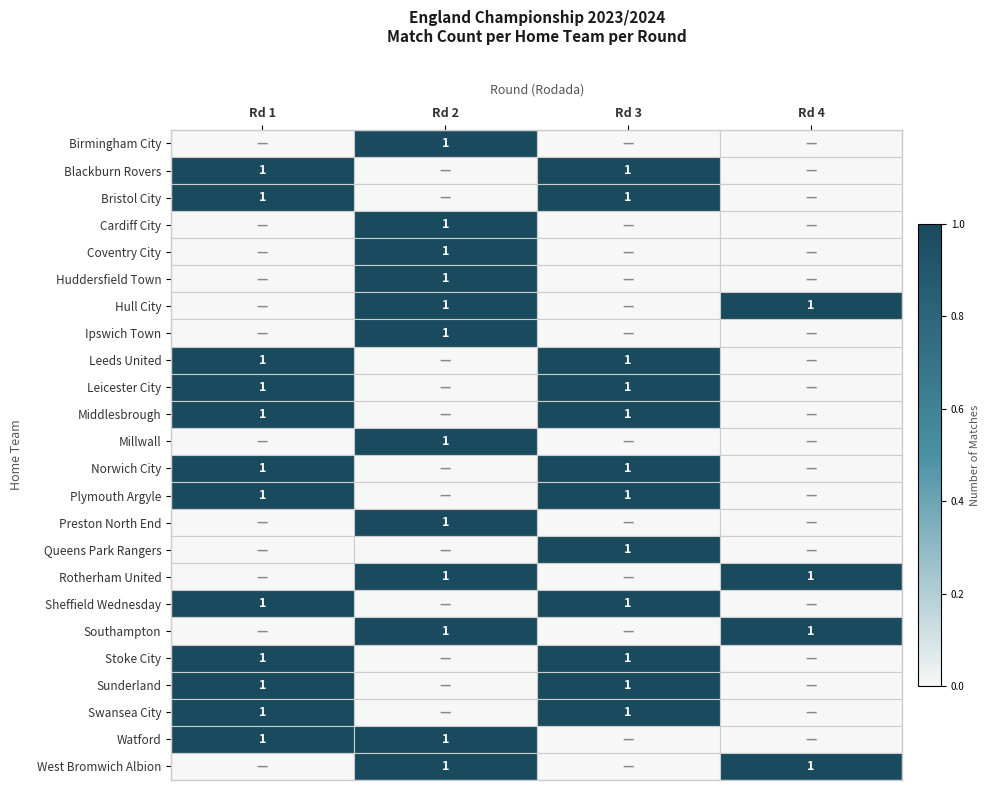

Reading right to left, extract all data points from this chart.

row_0: Rd 4=0	Rd 3=0	Rd 2=1	Rd 1=0
row_1: Rd 4=0	Rd 3=1	Rd 2=0	Rd 1=1
row_2: Rd 4=0	Rd 3=1	Rd 2=0	Rd 1=1
row_3: Rd 4=0	Rd 3=0	Rd 2=1	Rd 1=0
row_4: Rd 4=0	Rd 3=0	Rd 2=1	Rd 1=0
row_5: Rd 4=0	Rd 3=0	Rd 2=1	Rd 1=0
row_6: Rd 4=1	Rd 3=0	Rd 2=1	Rd 1=0
row_7: Rd 4=0	Rd 3=0	Rd 2=1	Rd 1=0
row_8: Rd 4=0	Rd 3=1	Rd 2=0	Rd 1=1
row_9: Rd 4=0	Rd 3=1	Rd 2=0	Rd 1=1
row_10: Rd 4=0	Rd 3=1	Rd 2=0	Rd 1=1
row_11: Rd 4=0	Rd 3=0	Rd 2=1	Rd 1=0
row_12: Rd 4=0	Rd 3=1	Rd 2=0	Rd 1=1
row_13: Rd 4=0	Rd 3=1	Rd 2=0	Rd 1=1
row_14: Rd 4=0	Rd 3=0	Rd 2=1	Rd 1=0
row_15: Rd 4=0	Rd 3=1	Rd 2=0	Rd 1=0
row_16: Rd 4=1	Rd 3=0	Rd 2=1	Rd 1=0
row_17: Rd 4=0	Rd 3=1	Rd 2=0	Rd 1=1
row_18: Rd 4=1	Rd 3=0	Rd 2=1	Rd 1=0
row_19: Rd 4=0	Rd 3=1	Rd 2=0	Rd 1=1
row_20: Rd 4=0	Rd 3=1	Rd 2=0	Rd 1=1
row_21: Rd 4=0	Rd 3=1	Rd 2=0	Rd 1=1
row_22: Rd 4=0	Rd 3=0	Rd 2=1	Rd 1=1
row_23: Rd 4=1	Rd 3=0	Rd 2=1	Rd 1=0